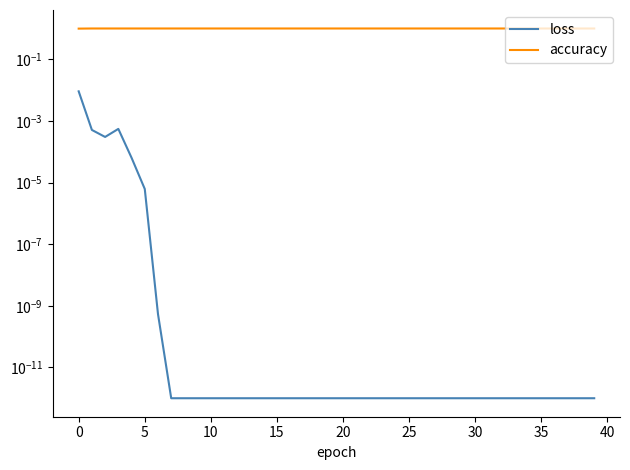

Does the chart have visible grid lines?

No